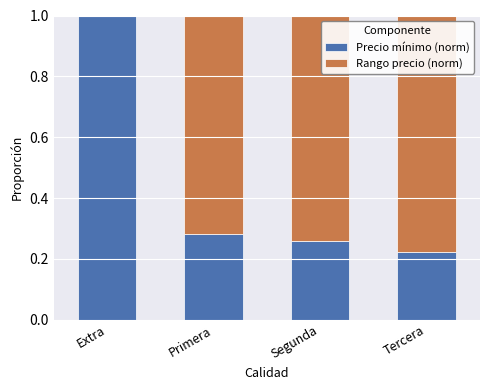

How many distinct data groups are displayed?

2